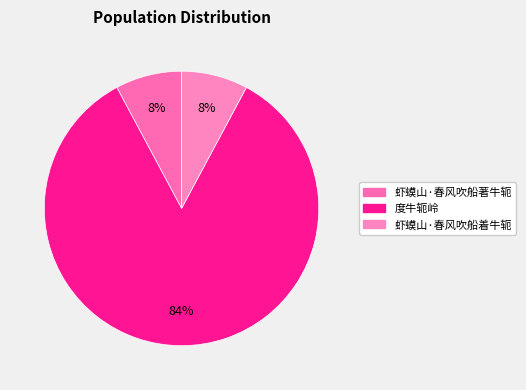

Count the number of slices in the pie.

3